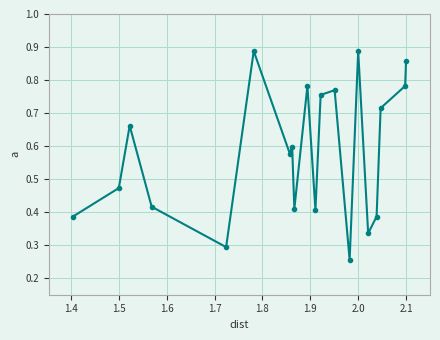

How many categories are shown in the chart?

20